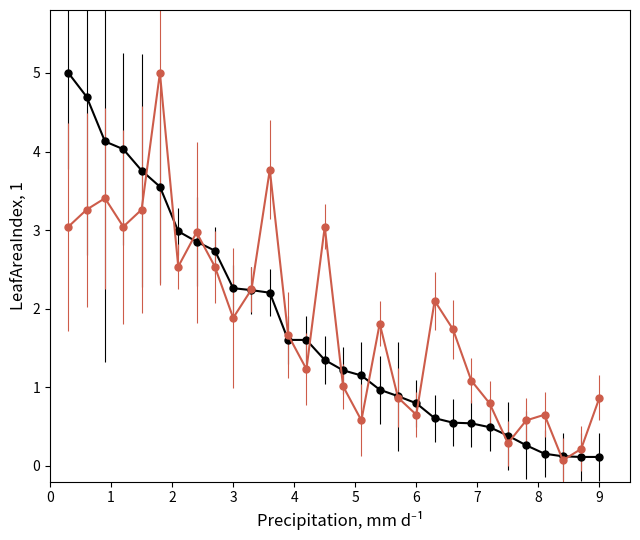

What is the maximum value shown in the chart?

5.0